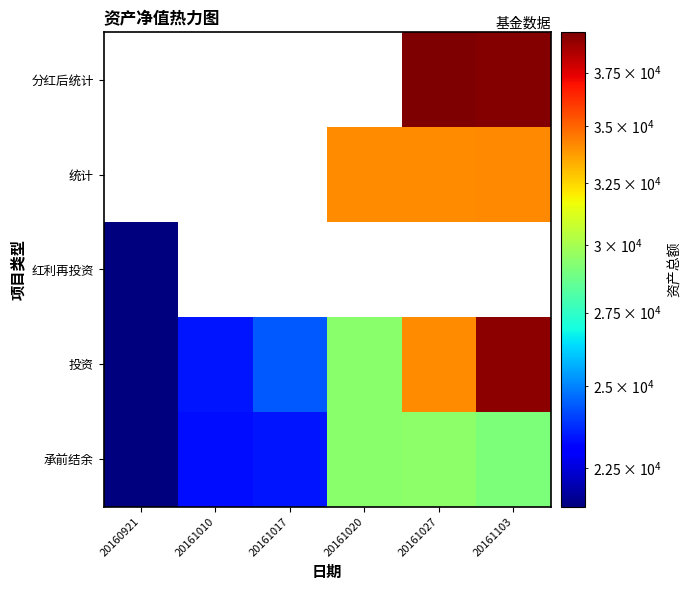

Which has a higher value, 20161103 or 20161010?

20161103